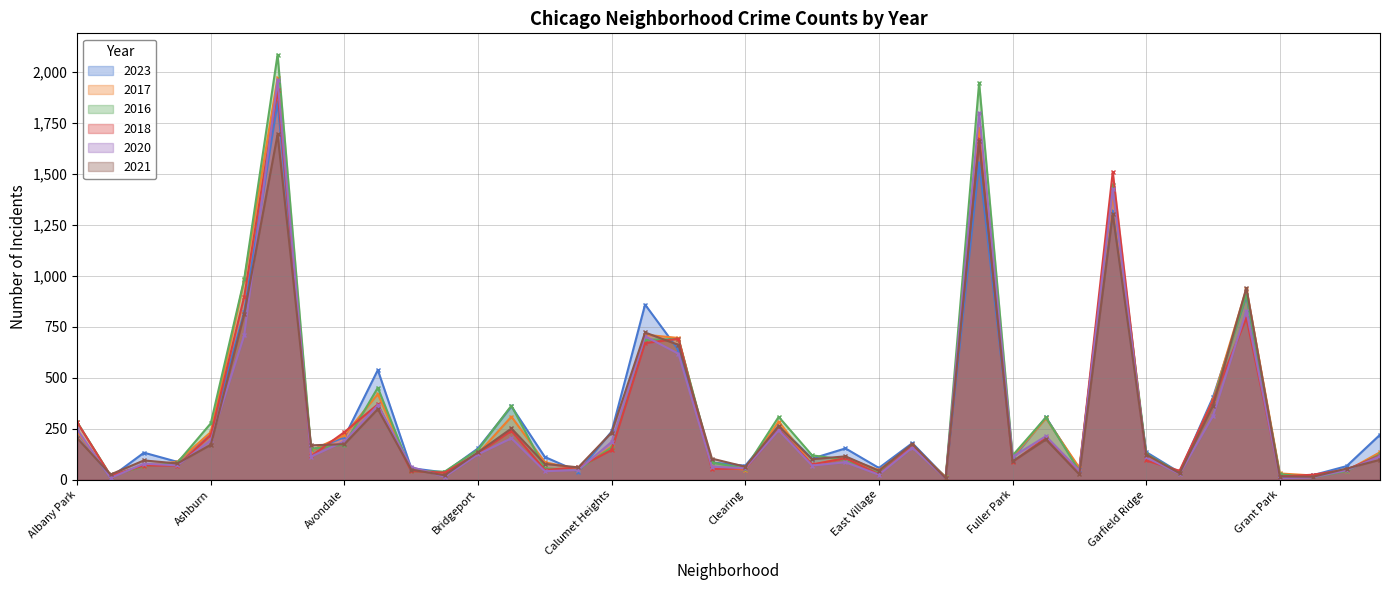

What value does the 2018 series have at Garfield Park, to the nearest 100?

1500